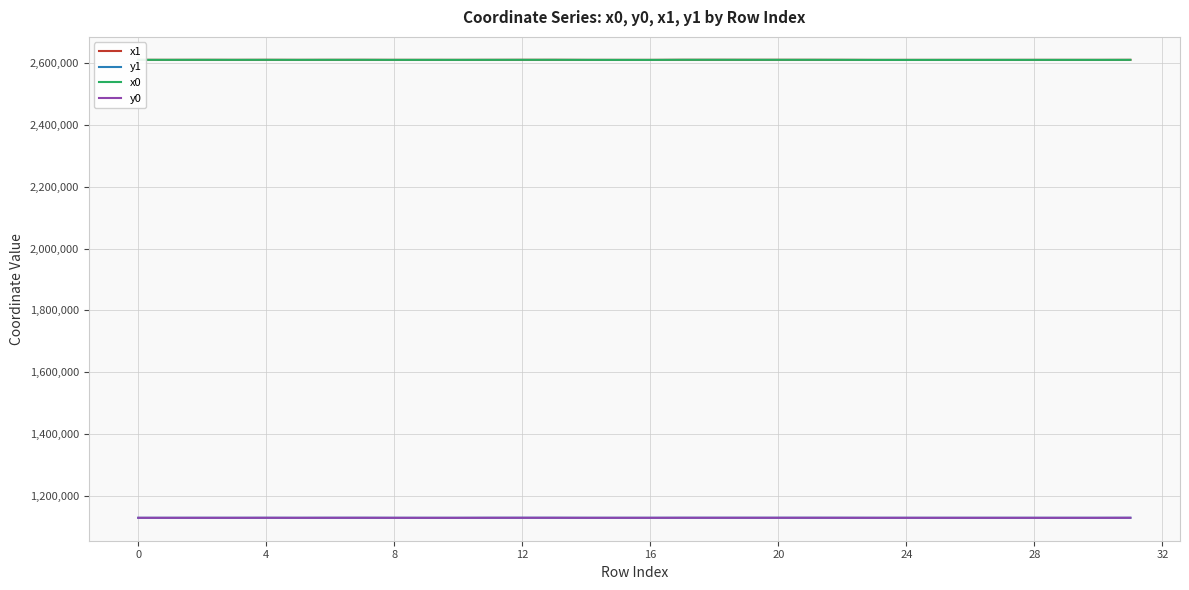

True or false: y1 and x0 intersect in this chart.

False